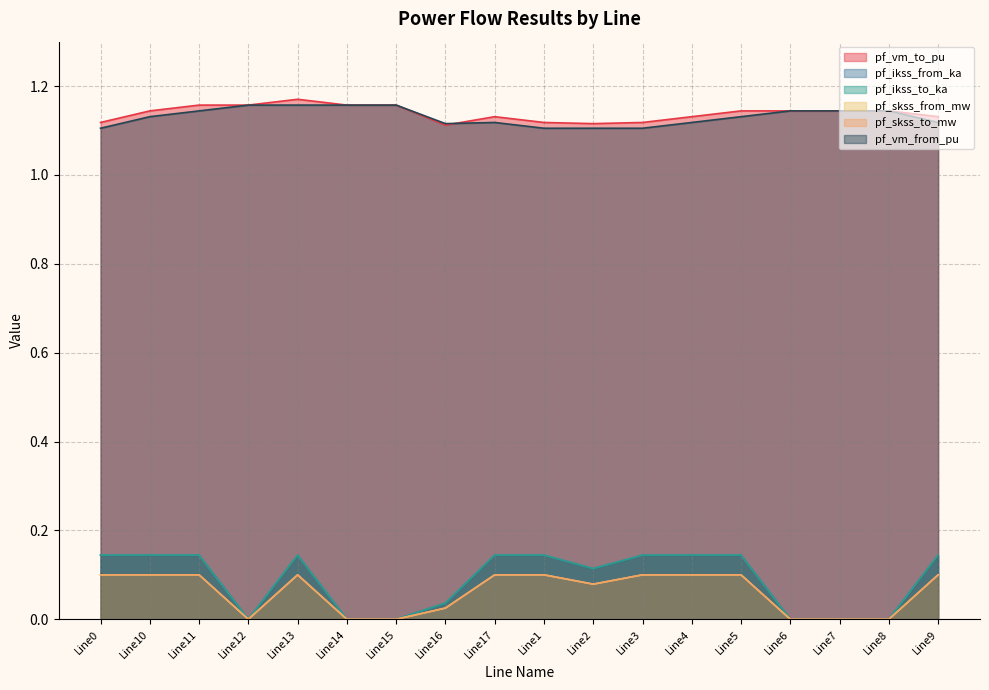

Does the chart have visible grid lines?

Yes